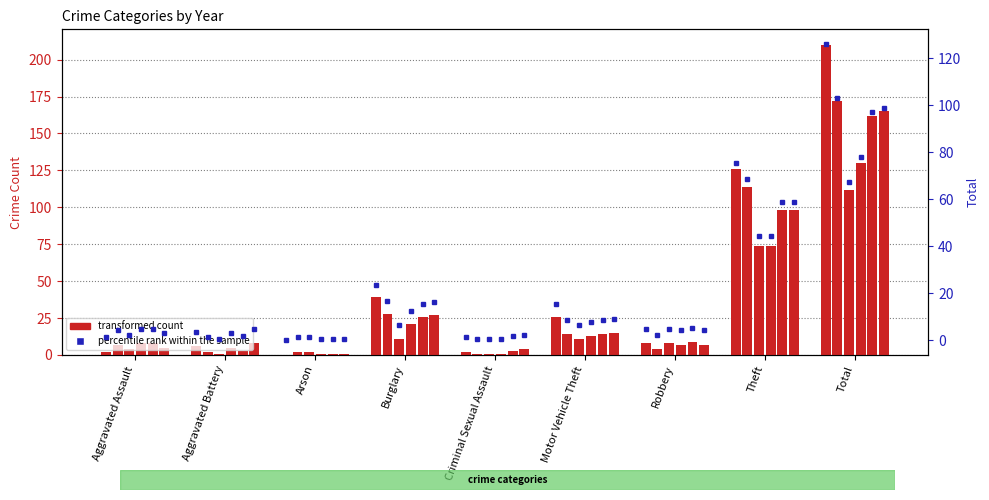

How many bars are there in total?

54